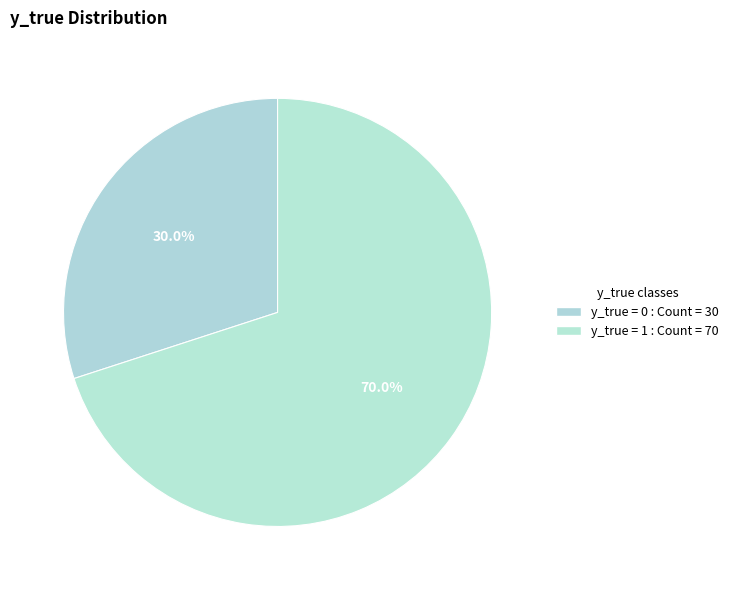

Count the number of slices in the pie.

2